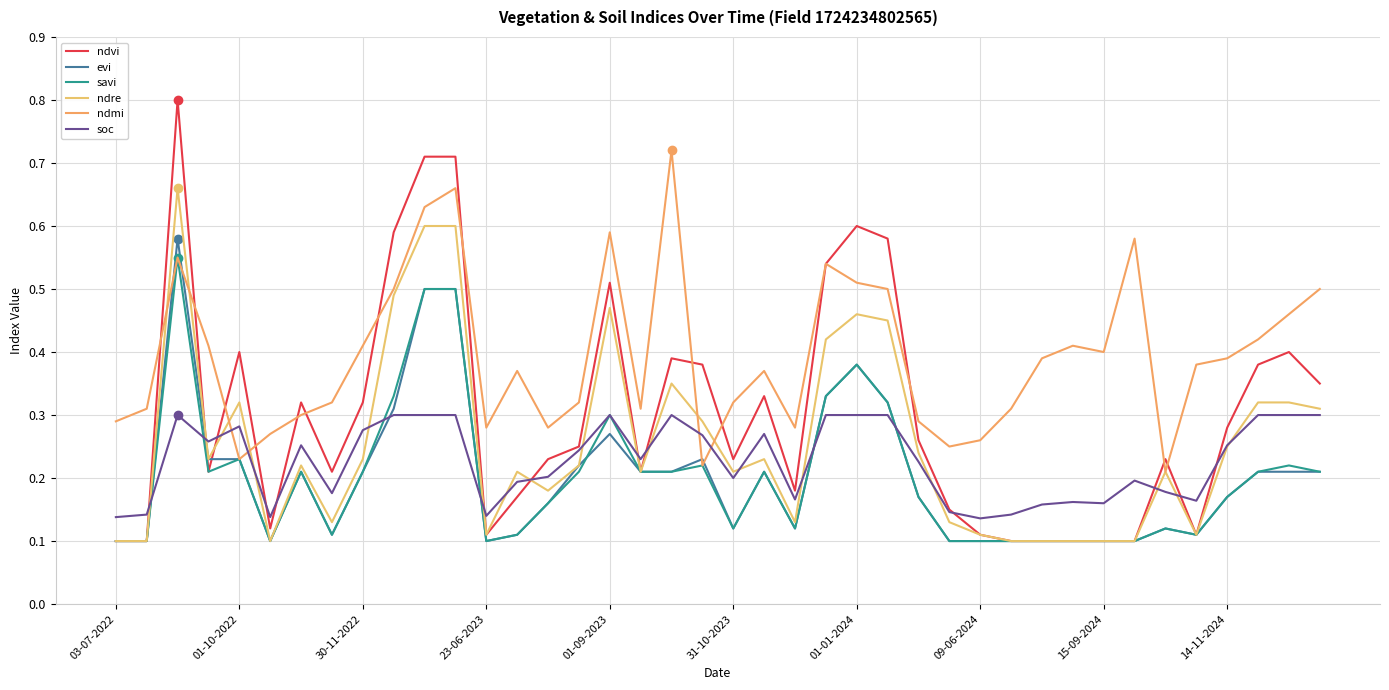

What is the smallest value displayed?

0.1